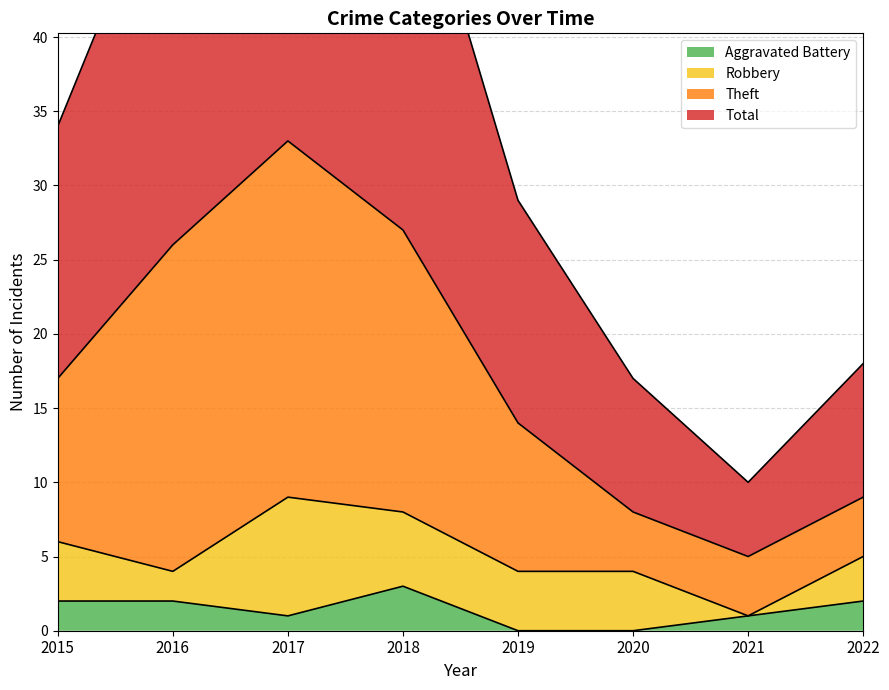

What is the sum of all Aggravated Battery values?

11